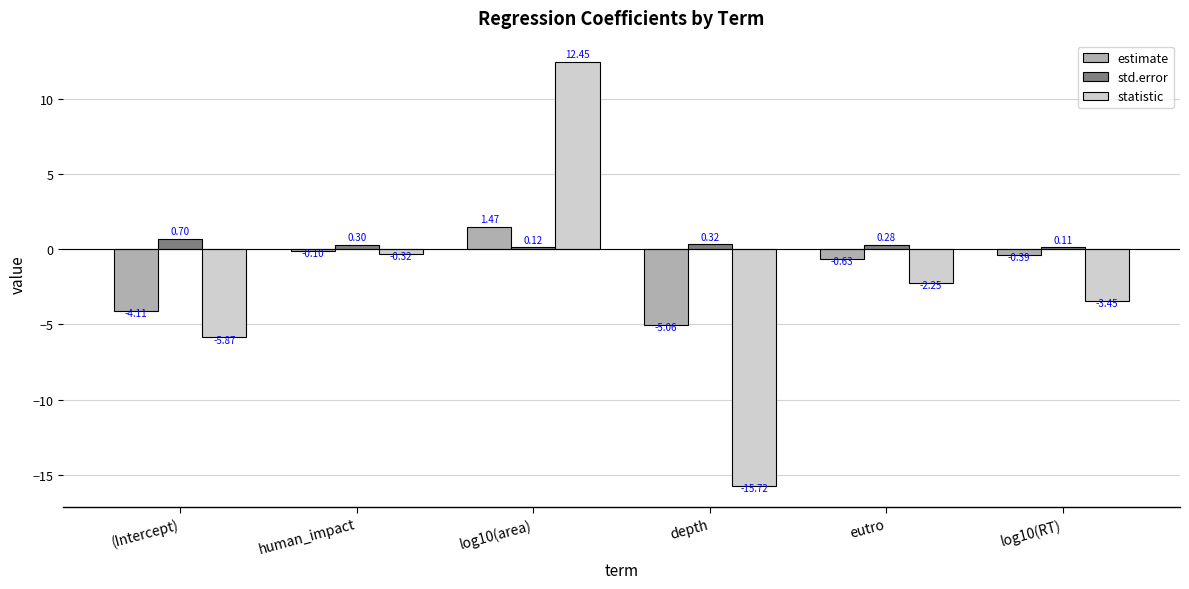

True or false: statistic has a value of -4.6 at log10(RT).

False